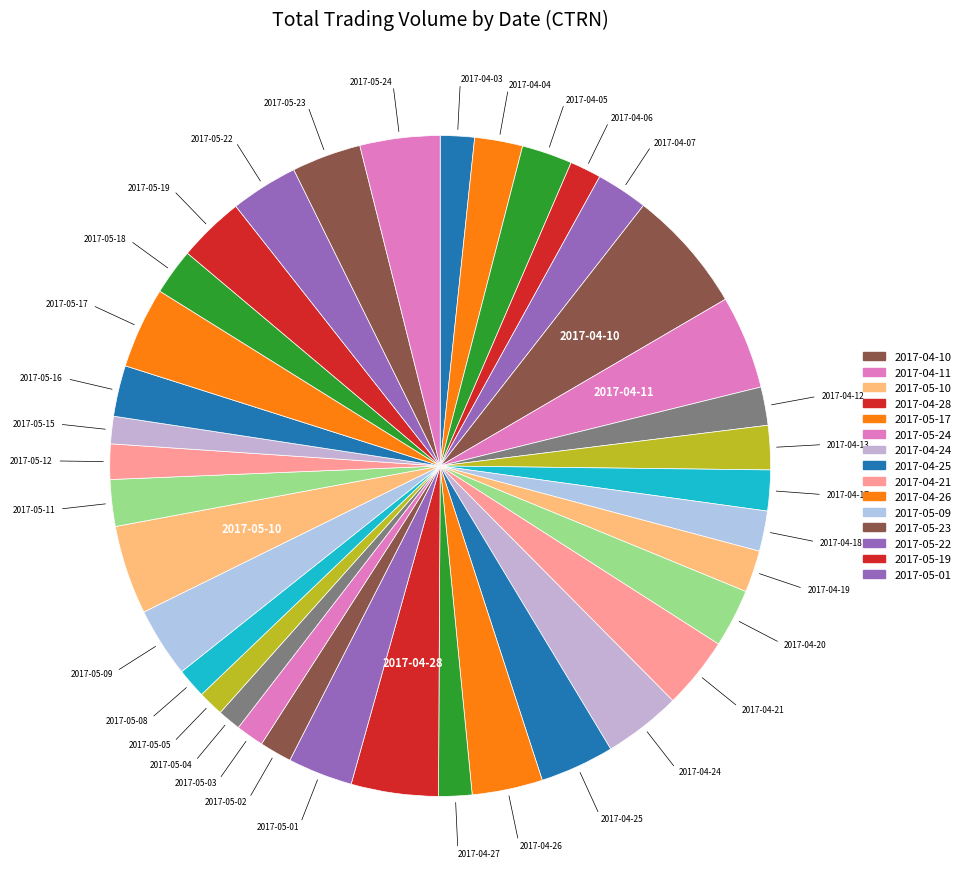

How many segments does this pie chart have?

37